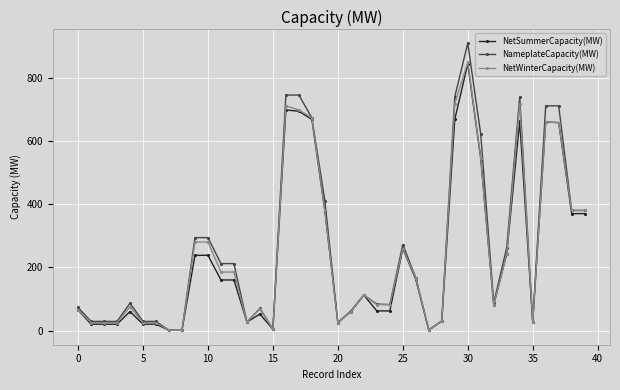

True or false: NetSummerCapacity(MW) has more than 0 interior local peaks.

True